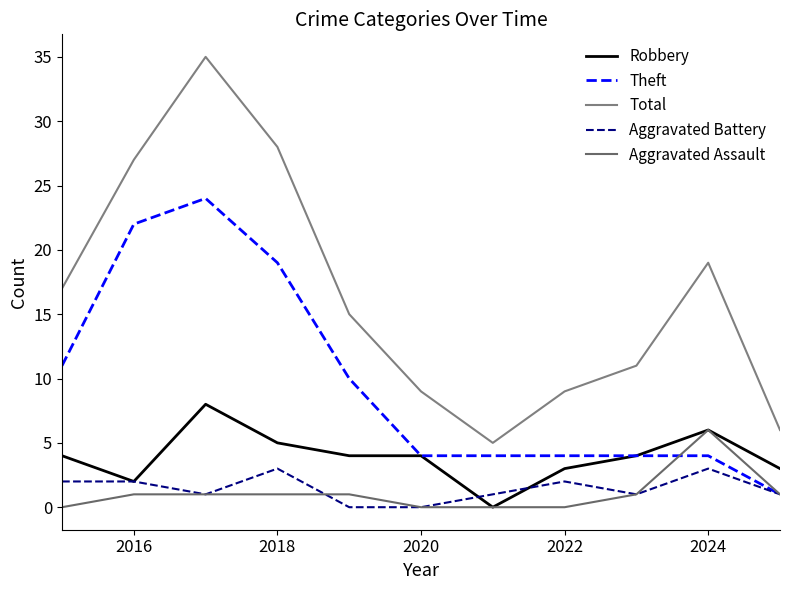

Reading right to left, list all the values displayed in this chart.

Robbery: 3	6	4	3	0	4	4	5	8	2	4
Theft: 1	4	4	4	4	4	10	19	24	22	11
Total: 6	19	11	9	5	9	15	28	35	27	17
Aggravated Battery: 1	3	1	2	1	0	0	3	1	2	2
Aggravated Assault: 1	6	1	0	0	0	1	1	1	1	0